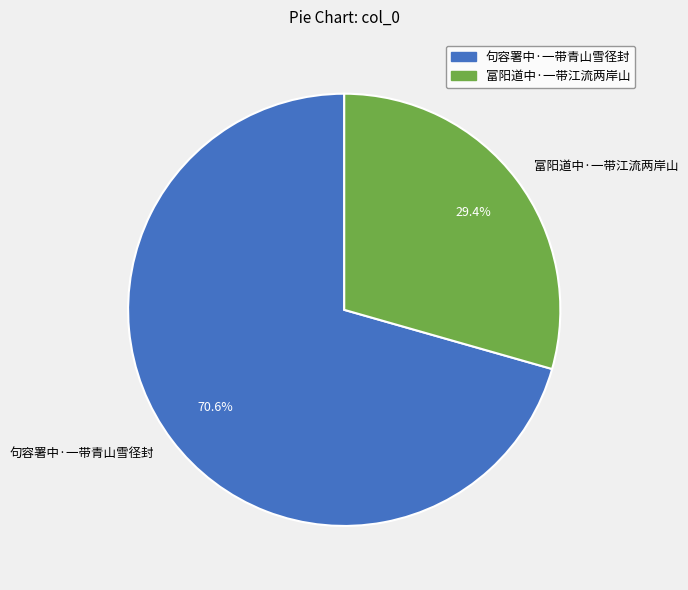

True or false: 富阳道中·一带江流两岸山 accounts for 15% of the total.

False